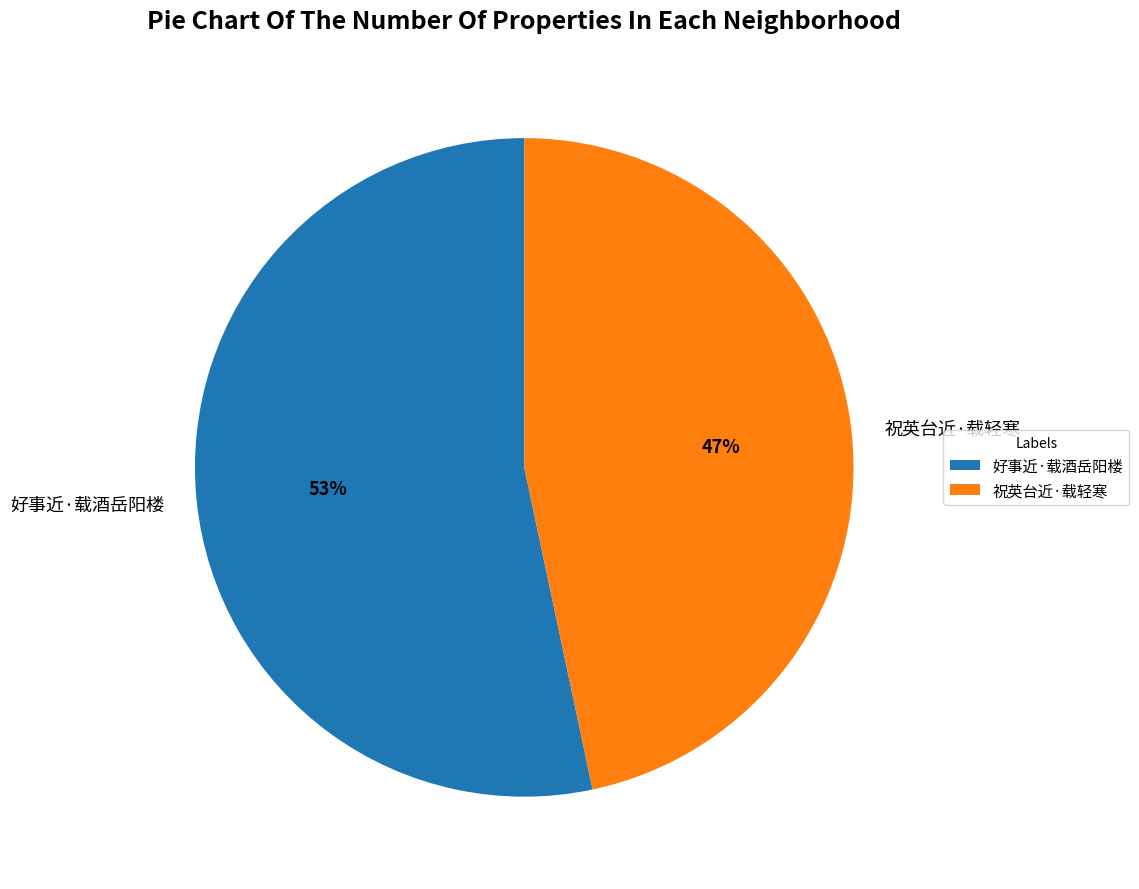

Which has a higher value, 好事近·载酒岳阳楼 or 祝英台近·载轻寒?

好事近·载酒岳阳楼